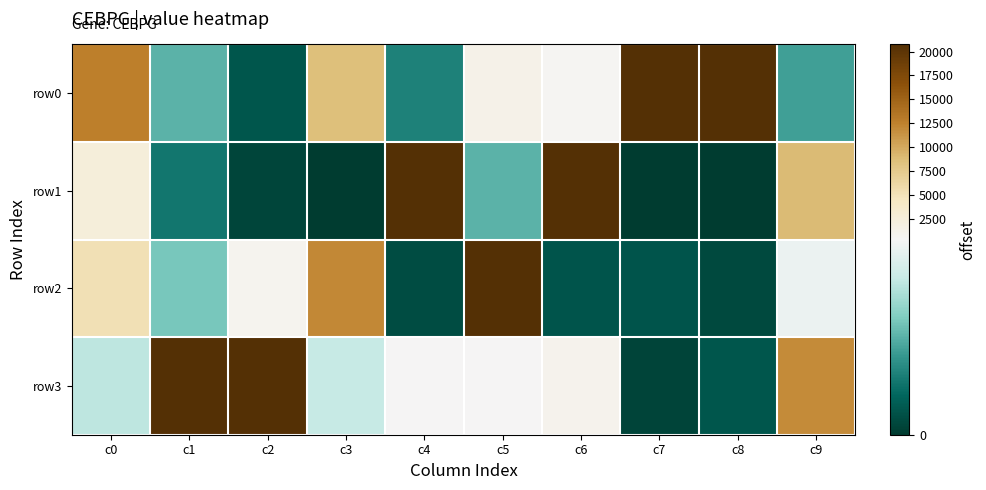

What is the spread (max minus min) of values at c4?

20712